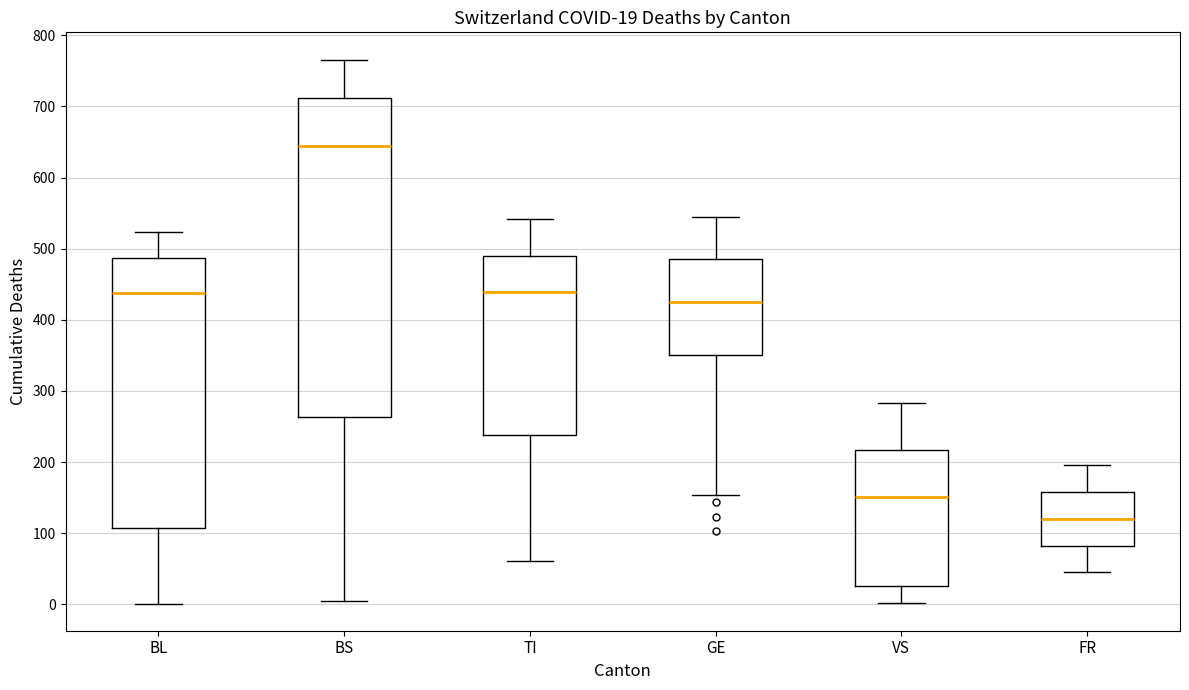

Which box is the tallest, from its lower edge to its upper edge?

BS